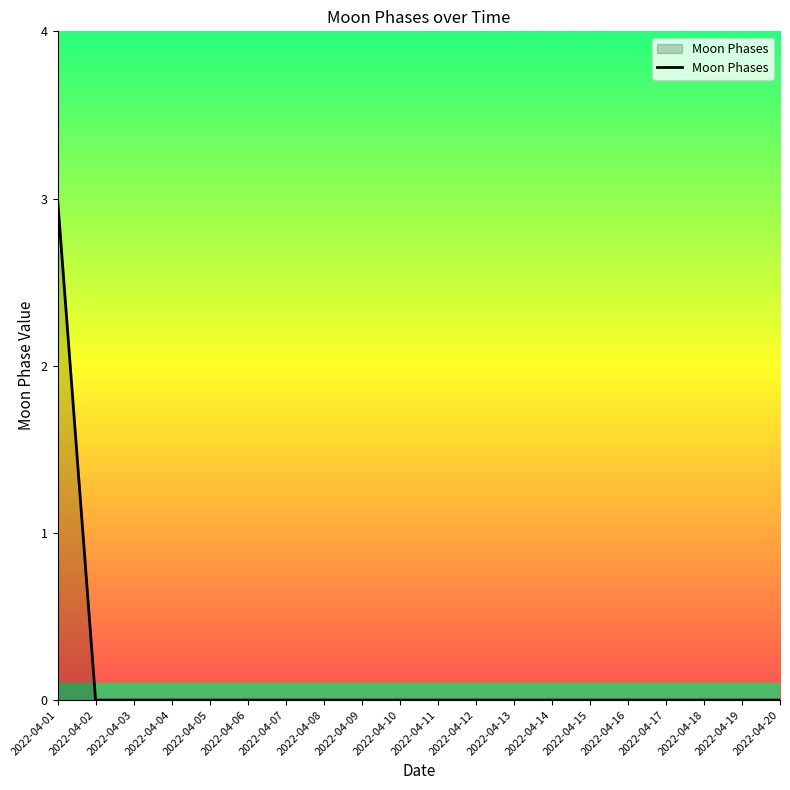

How many categories are shown in the chart?

20